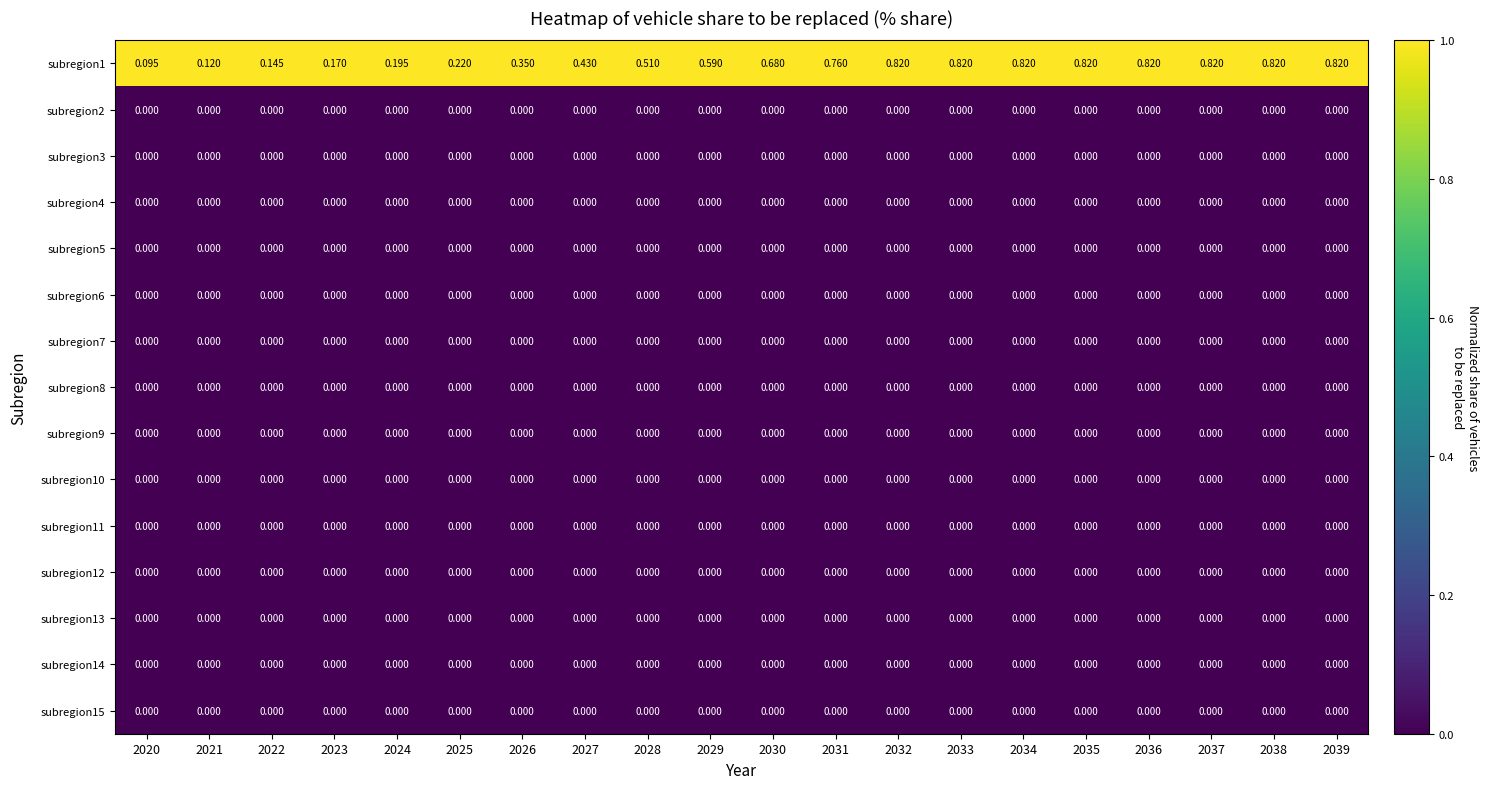

Is the value of subregion1 at 2028 greater than the value of subregion8 at 2030?

Yes